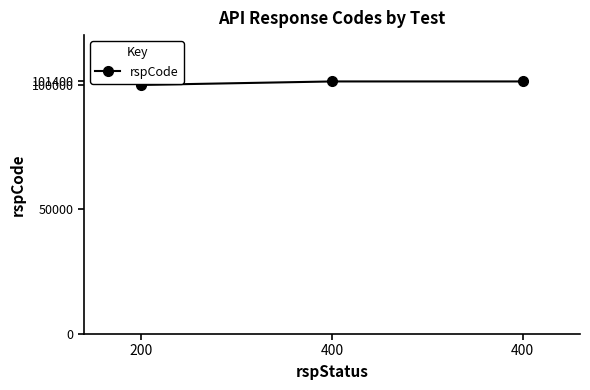

What is the smallest value displayed?

100000